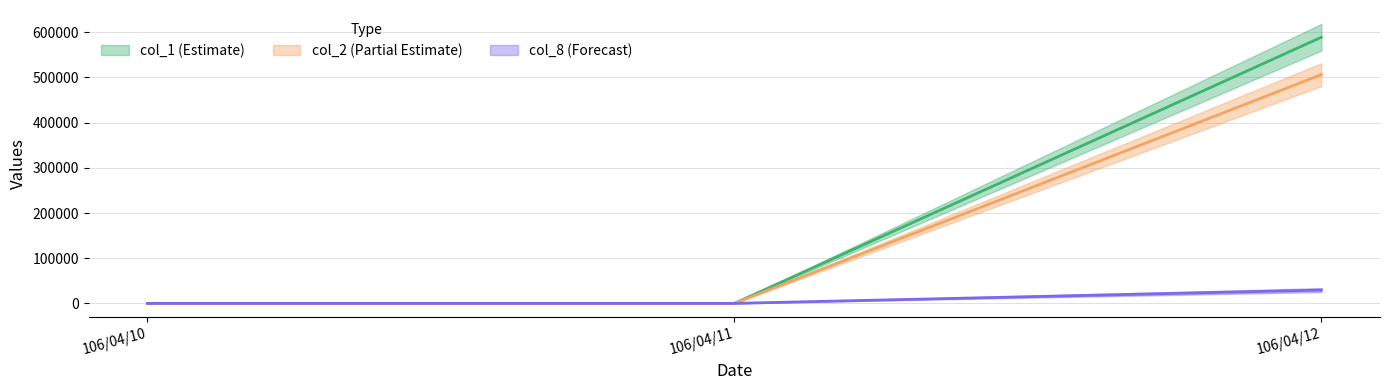

Which label corresponds to the smallest value in the chart?

106/04/10